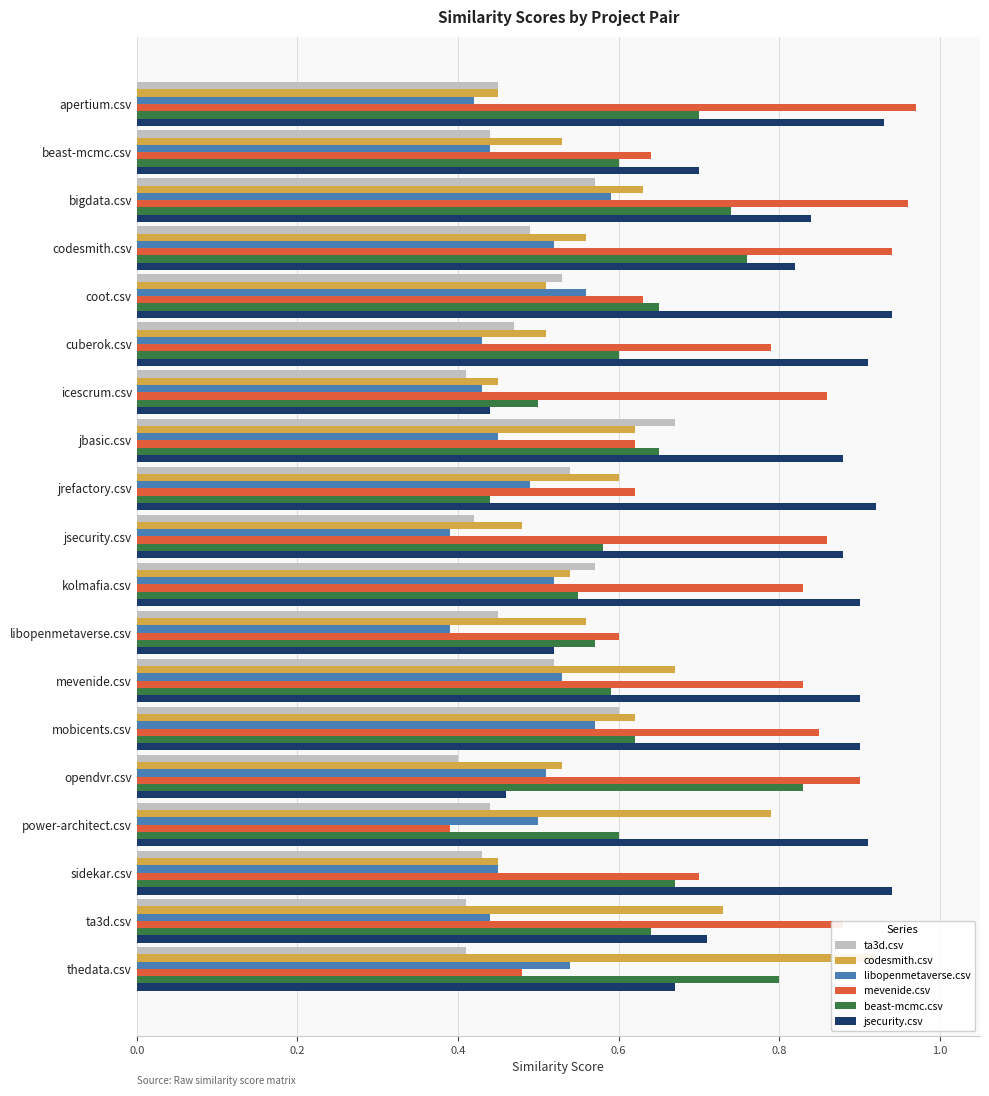

Which series has the largest range (max minus min)?

mevenide.csv